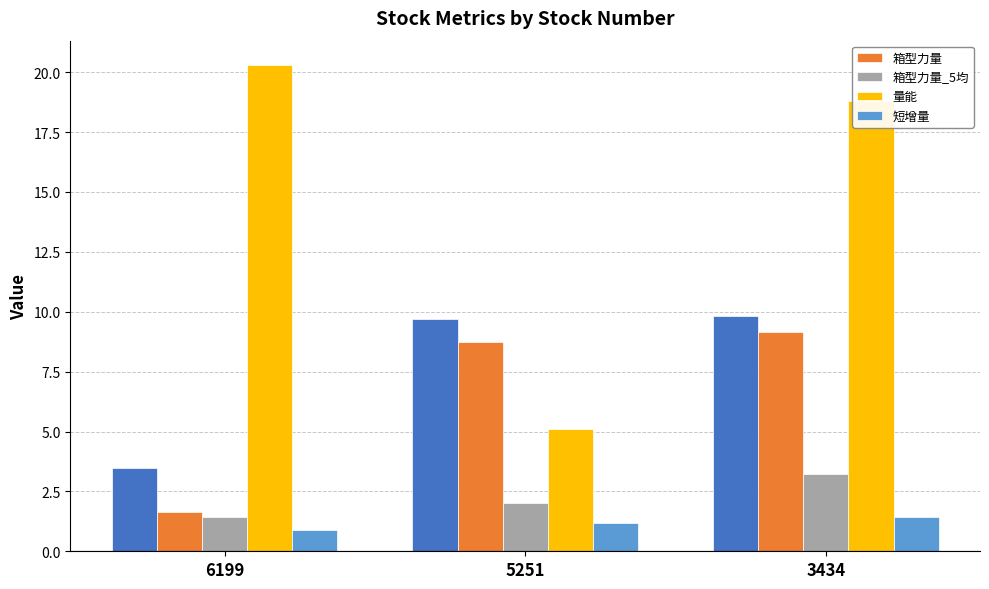

How many data points in 箱型力量 are less than 8?

1